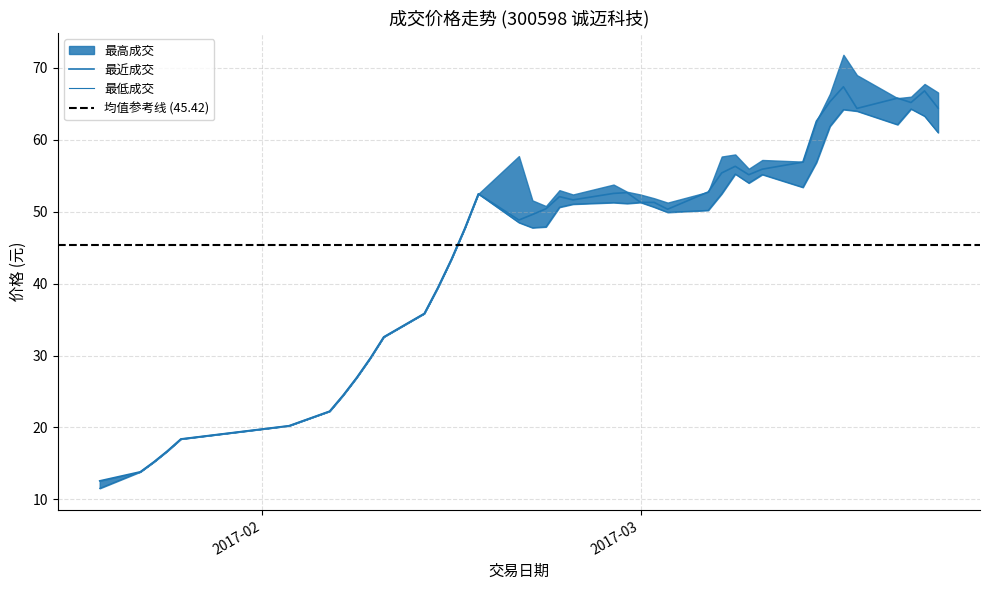

True or false: 最低成交 has more than 0 interior local peaks.

True